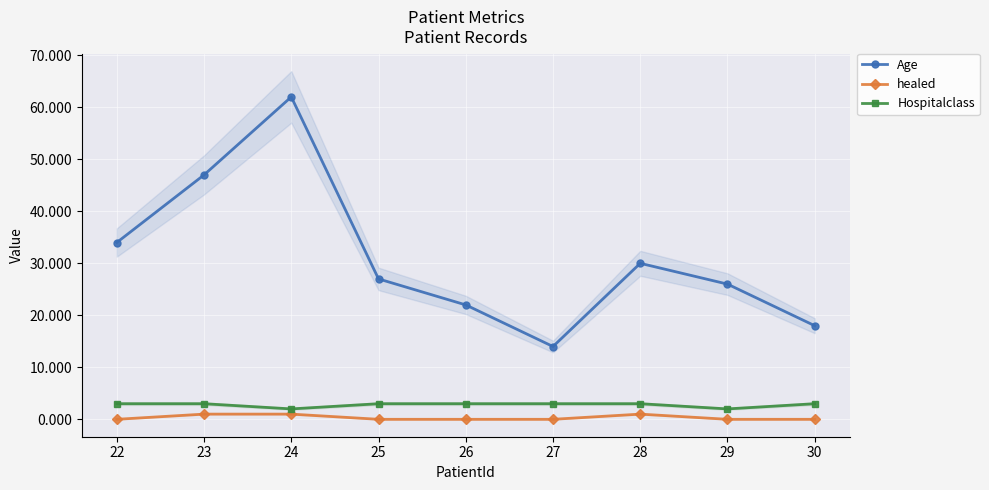

True or false: Hospitalclass and Age cross at least once.

False